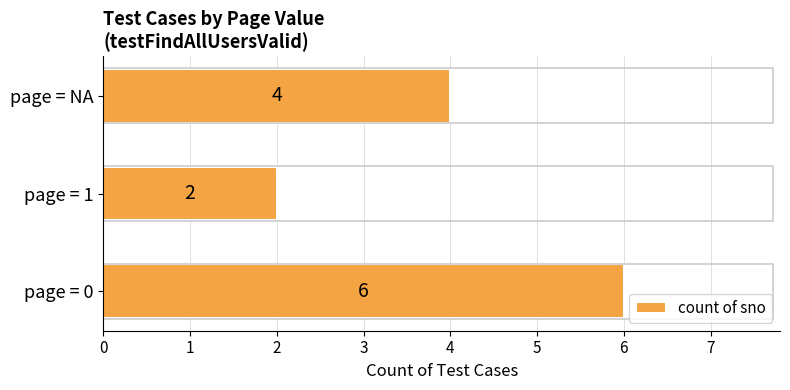

Reading top to bottom, what are all the values shown in this chart?

4	2	6